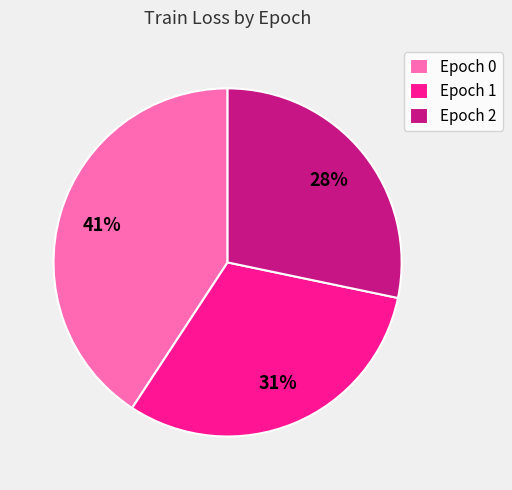

Between Epoch 1 and Epoch 2, which is larger?

Epoch 1